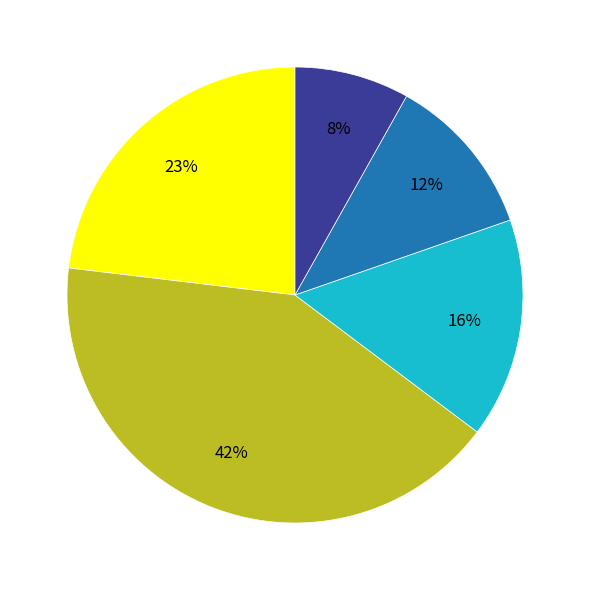

To the nearest percent, what is the average slice percentage?

20%